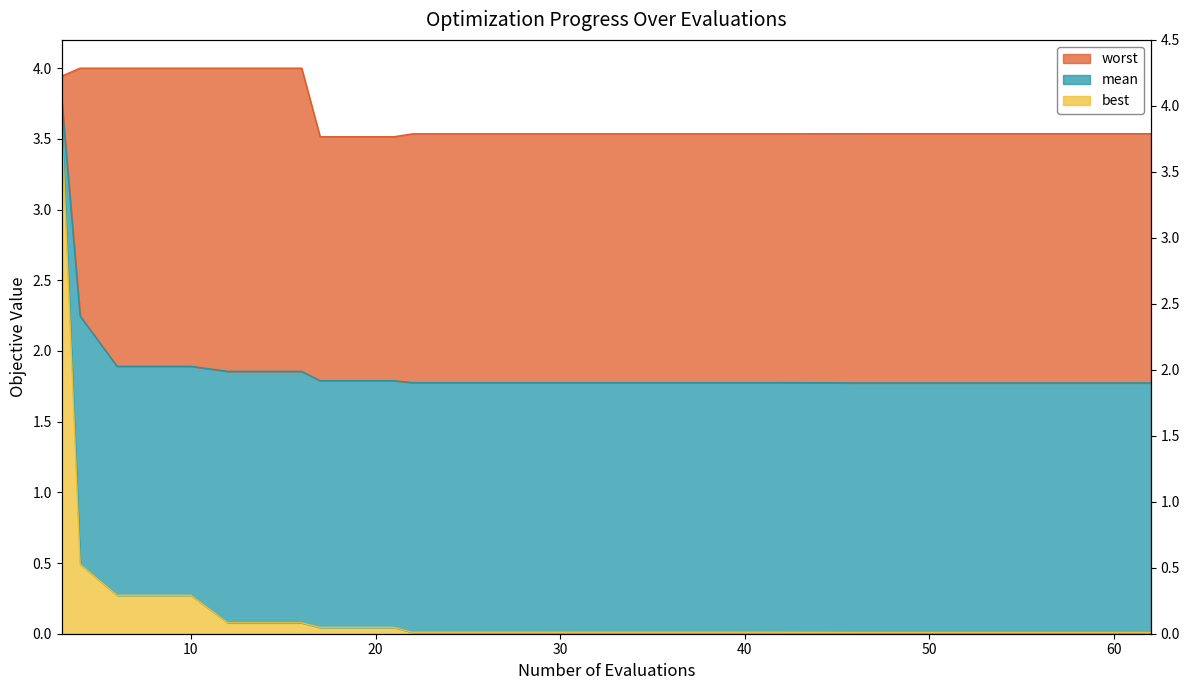

List the labels in order of worst value, smallest first.

17, 21, 22, 26, 30, 34, 38, 42, 46, 50, 54, 58, 62, 3, 4, 6, 10, 12, 16